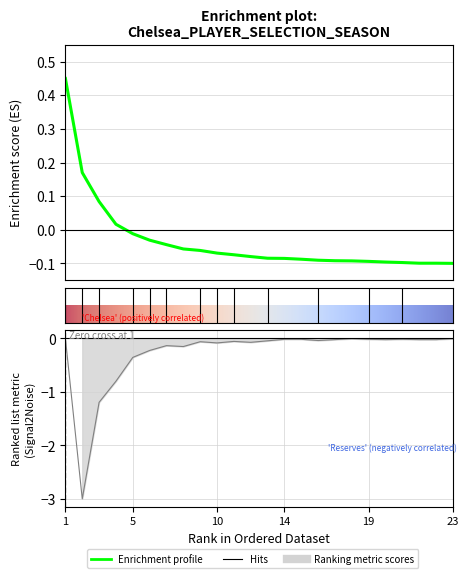

True or false: transfers_balance has more than 1 interior local peaks.

True